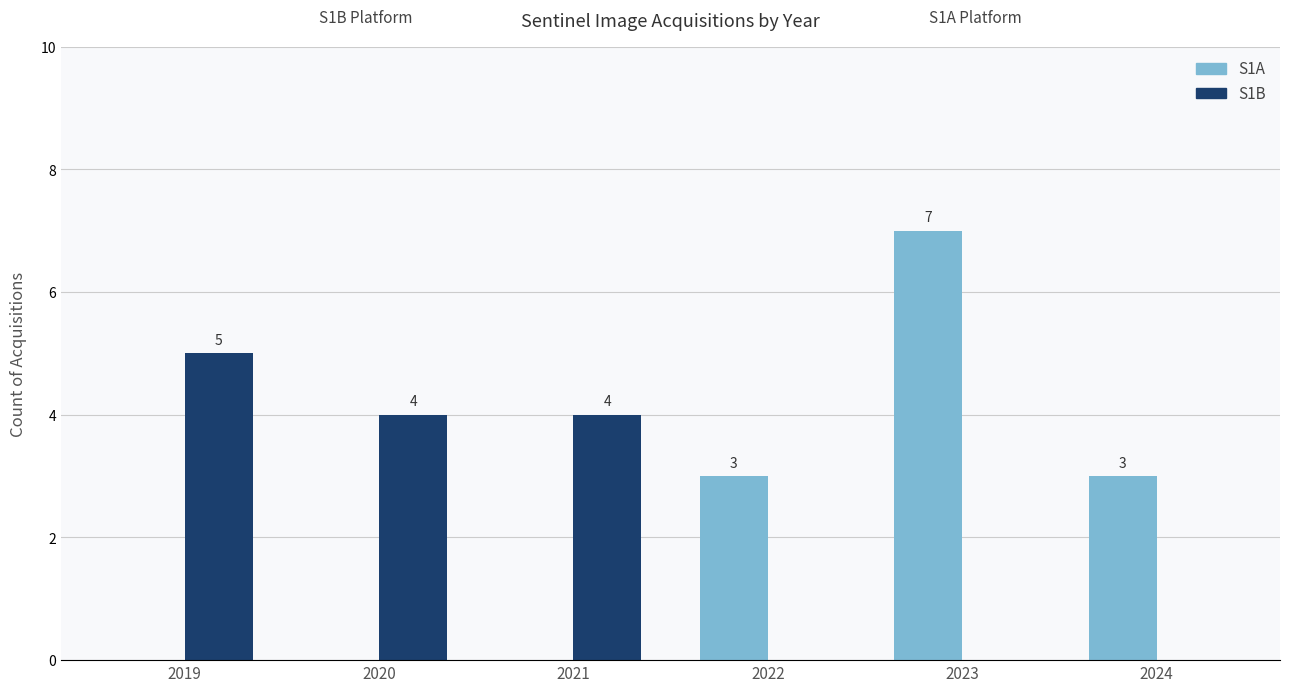

True or false: S1B has a value of 6 at 2020.

False